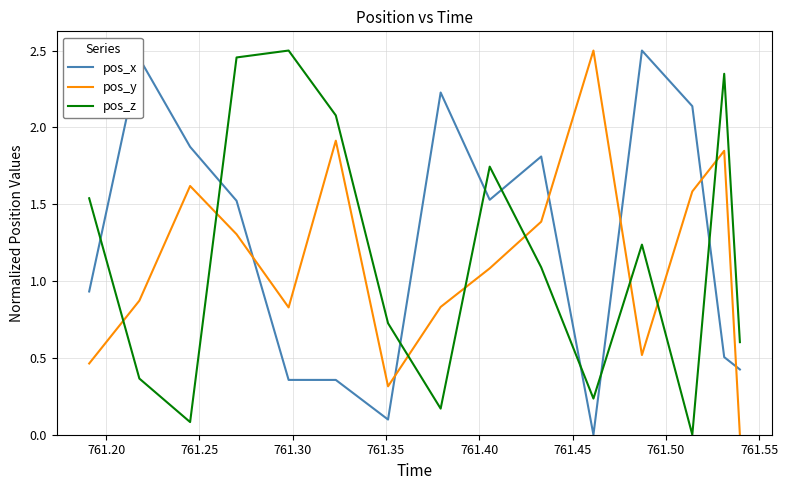

How many times do pos_y and pos_z cross each other?

8